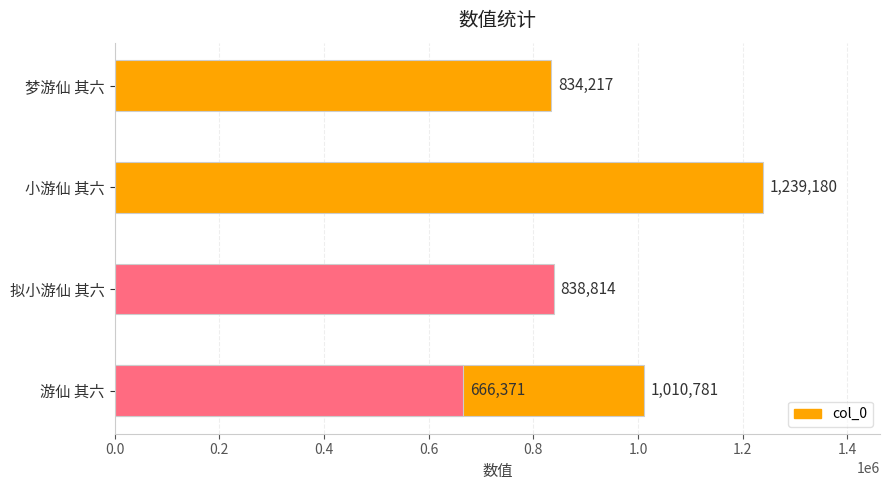

Reading right to left, transcribe all the data shown in this chart.

834217	666371	1239180	838814	1010781